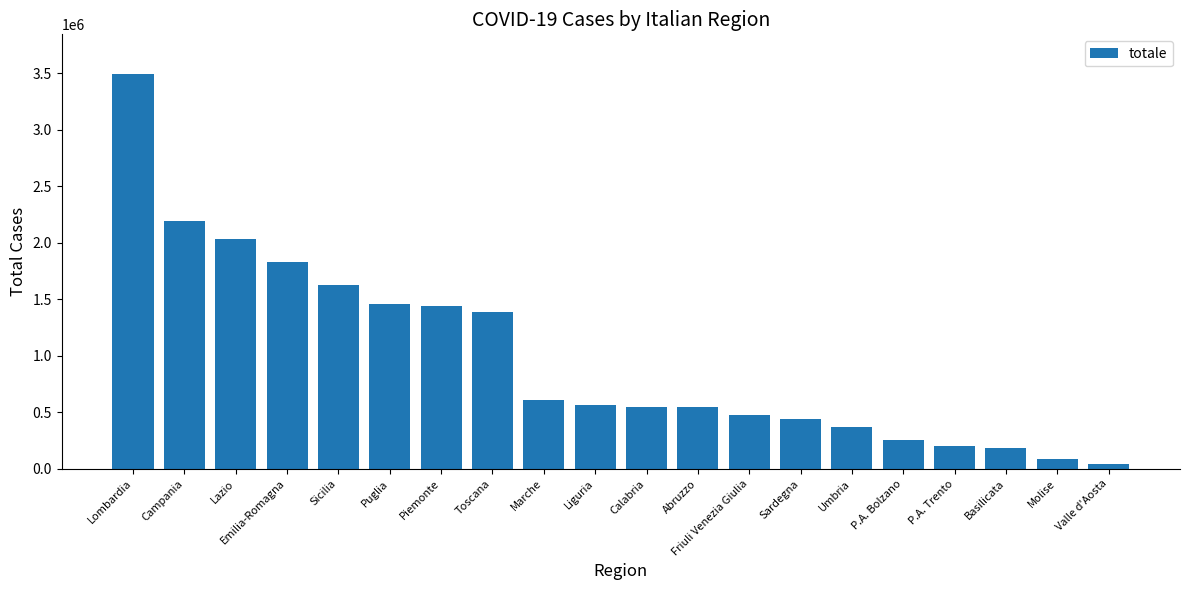

What is the difference between the maximum and minimum values?

3449670